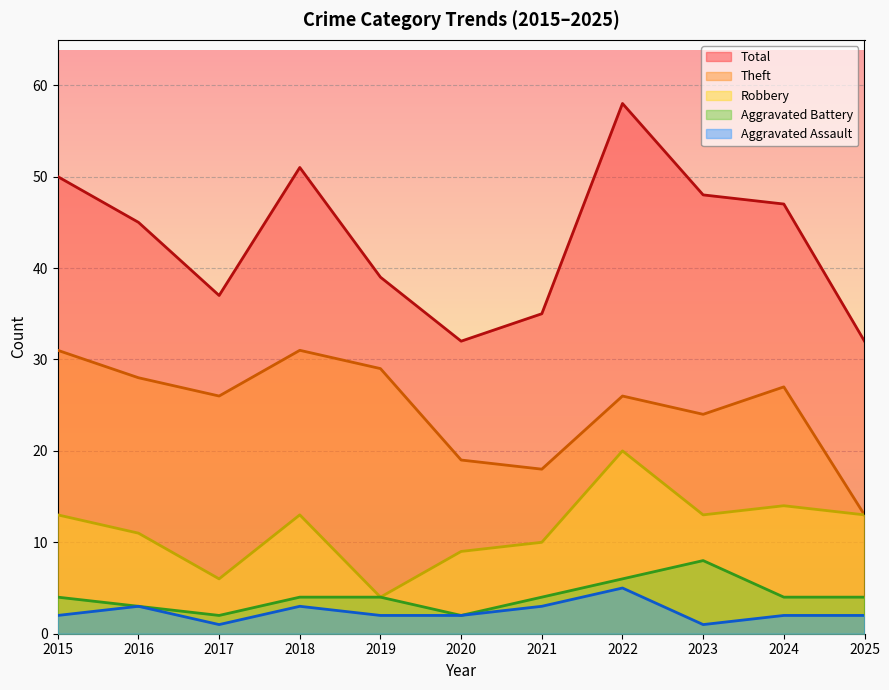

What is the total value across all series at 2018?

102